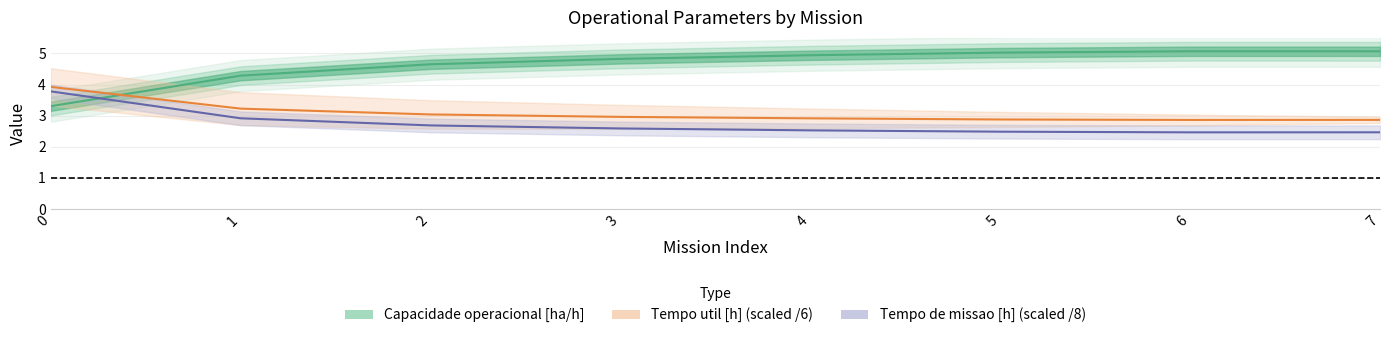

How many times do Capacidade operacional [ha/h] and Tempo util [h] (scaled /6) cross each other?

1